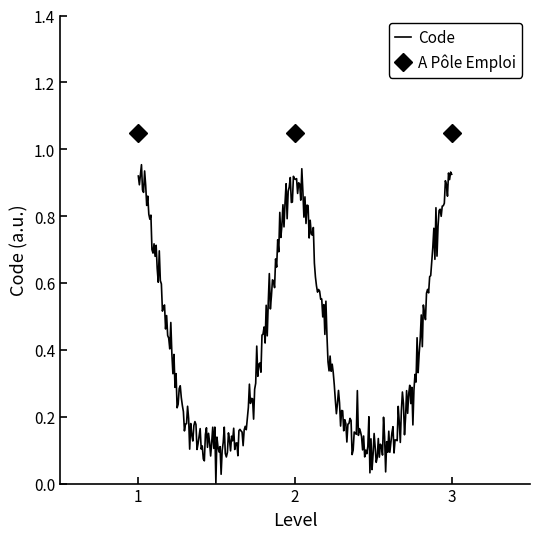

What is the difference between the maximum and second lowest values?

1